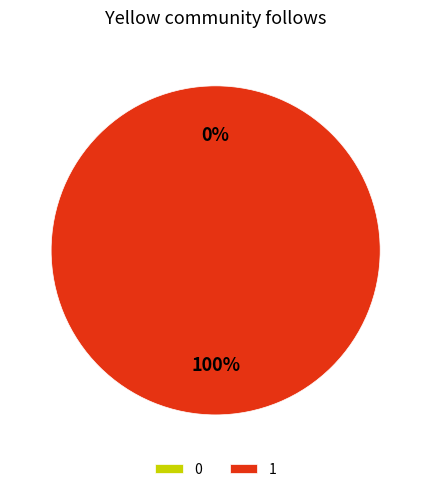

What percentage do 1 and 0 together represent?

100.0%